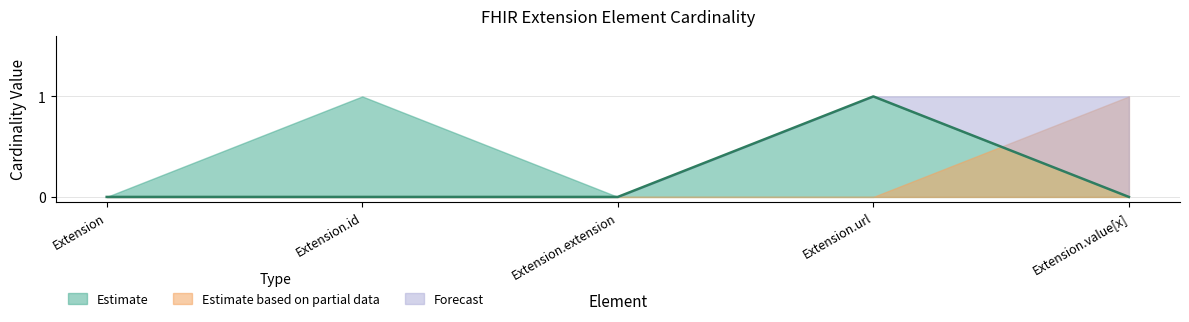

True or false: Estimate and Forecast cross at least once.

False